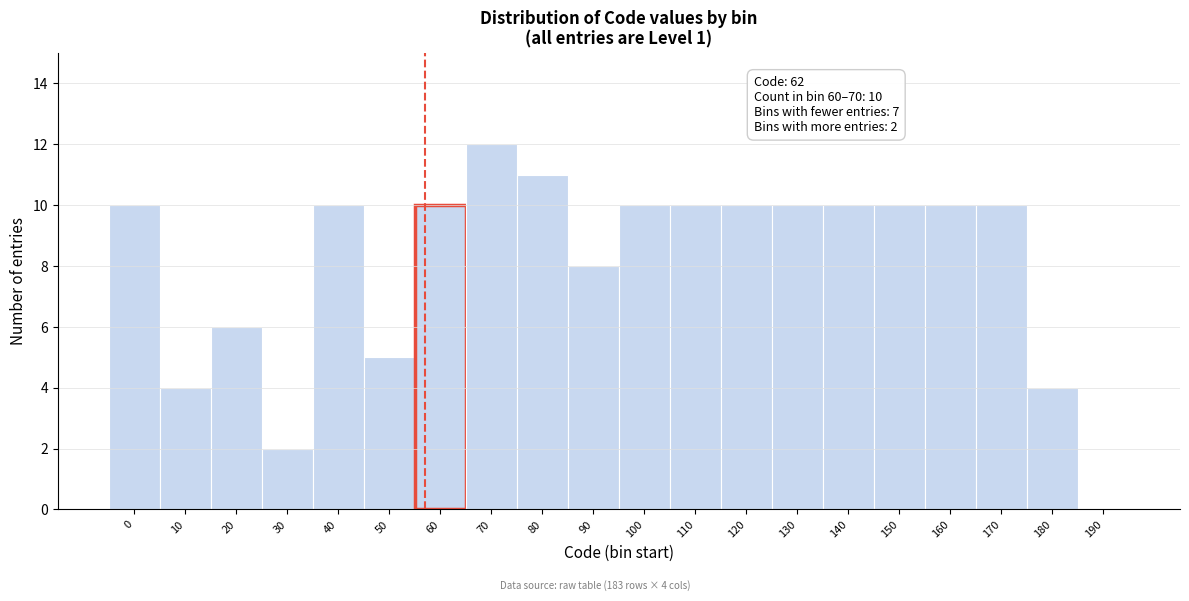

Reading left to right, what are all the values shown in this chart?

0=10	10=4	20=6	30=2	40=10	50=5	60=10	70=12	80=11	90=8	100=10	110=10	120=10	130=10	140=10	150=10	160=10	170=10	180=4	190=0